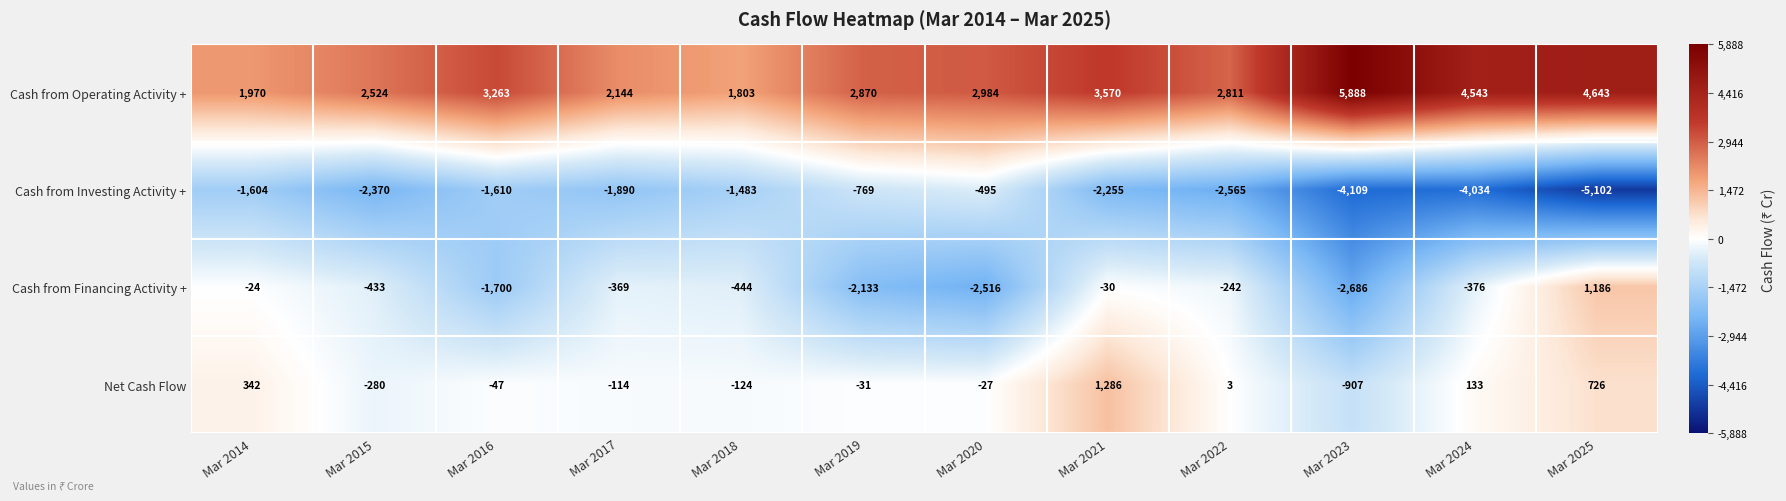

What is the total value across all series at Mar 2019?

-63